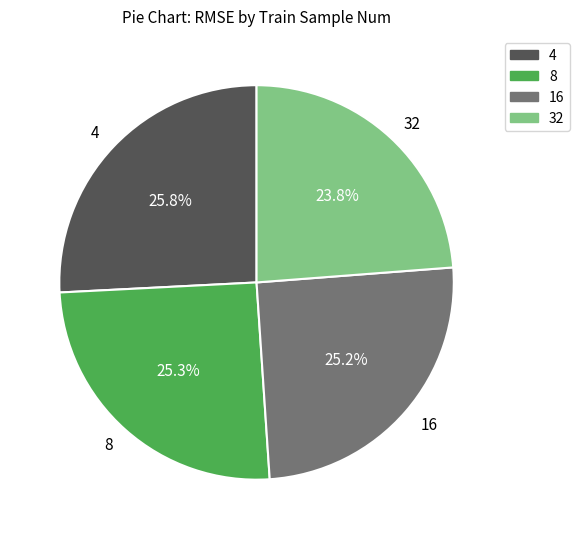

What portion of the pie excludes 16?

74.8%